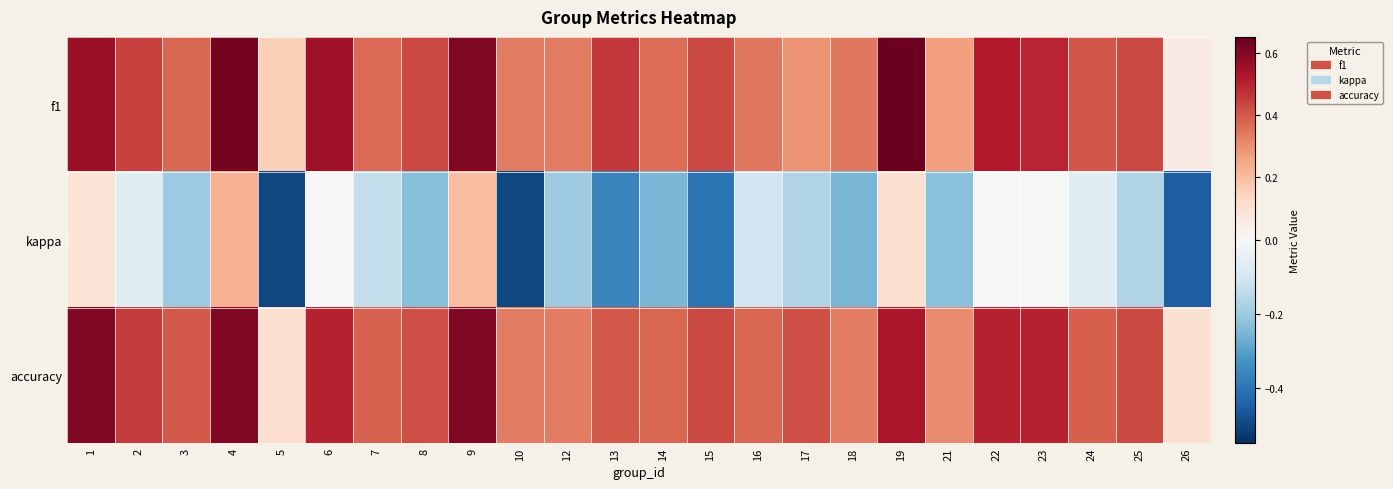

Reading right to left, list all the values displayed in this chart.

f1: 26=0.1	25=0.4	24=0.4	23=0.5	22=0.5	21=0.3	19=0.6	18=0.3	17=0.3	16=0.3	15=0.4	14=0.4	13=0.5	12=0.3	10=0.3	9=0.6	8=0.4	7=0.4	6=0.5	5=0.2	4=0.6	3=0.4	2=0.4	1=0.6
kappa: 26=-0.5	25=-0.2	24=-0.1	23=0.0	22=0.0	21=-0.2	19=0.1	18=-0.2	17=-0.2	16=-0.1	15=-0.4	14=-0.2	13=-0.4	12=-0.2	10=-0.5	9=0.2	8=-0.2	7=-0.1	6=0.0	5=-0.5	4=0.2	3=-0.2	2=-0.1	1=0.1
accuracy: 26=0.1	25=0.4	24=0.4	23=0.5	22=0.5	21=0.3	19=0.5	18=0.3	17=0.4	16=0.4	15=0.4	14=0.4	13=0.4	12=0.3	10=0.3	9=0.6	8=0.4	7=0.4	6=0.5	5=0.1	4=0.6	3=0.4	2=0.5	1=0.6